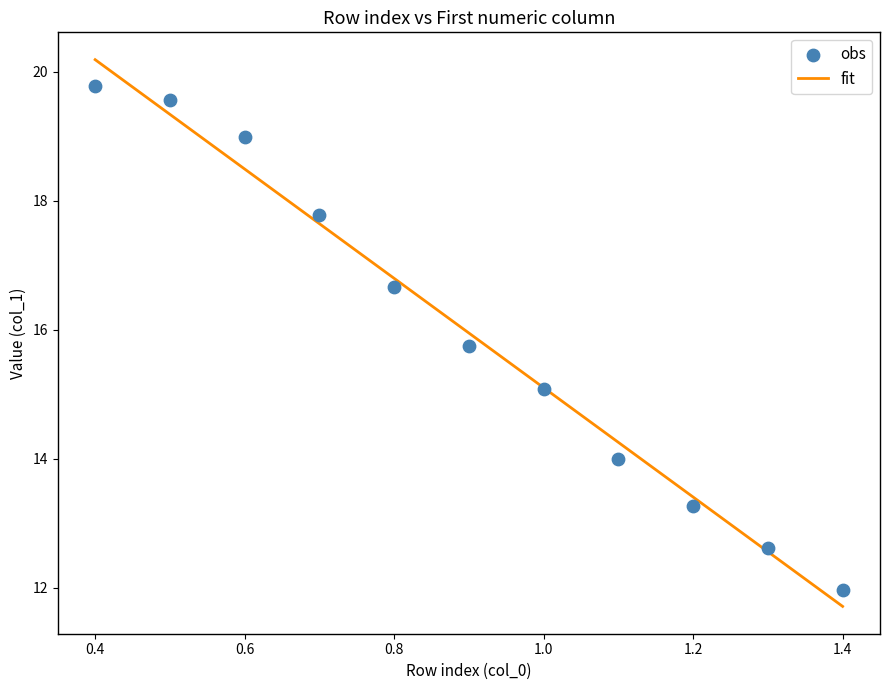

What is the average X value?

0.9